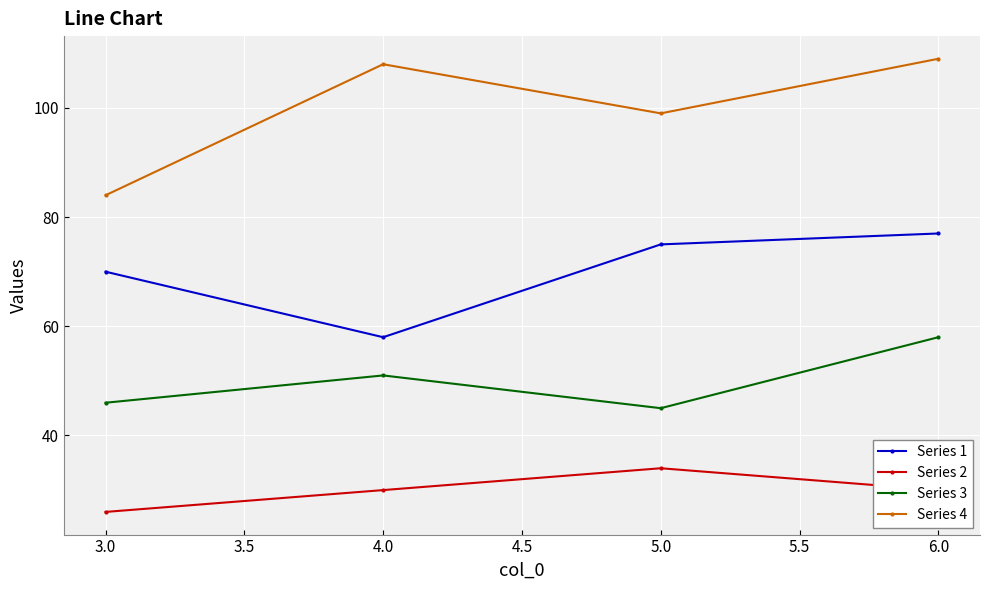

How many values in the Series 4 series are below 108?

2